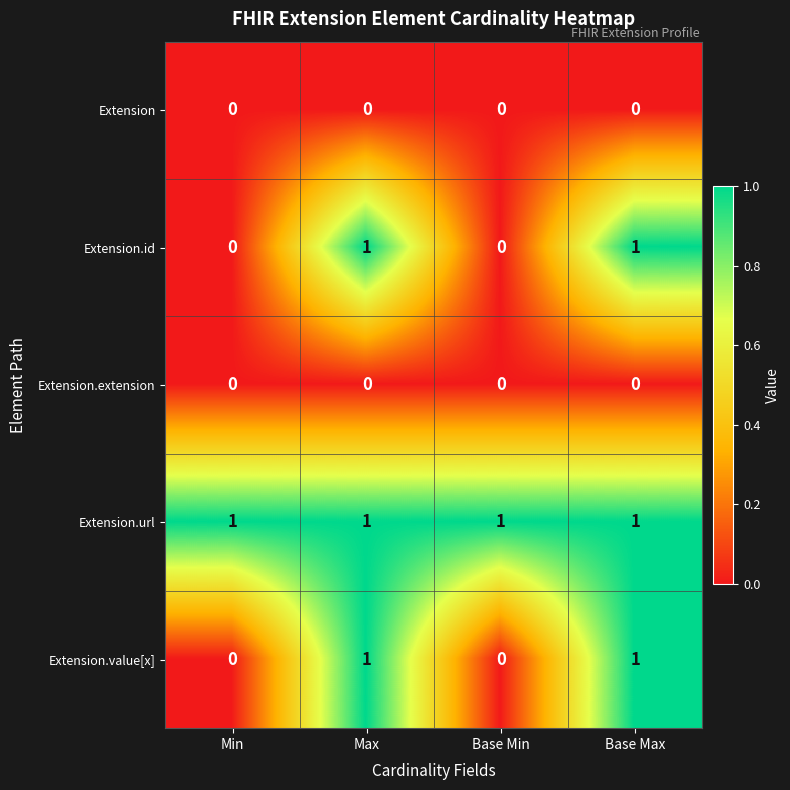

At how many categories does at least one series exceed 0?

4